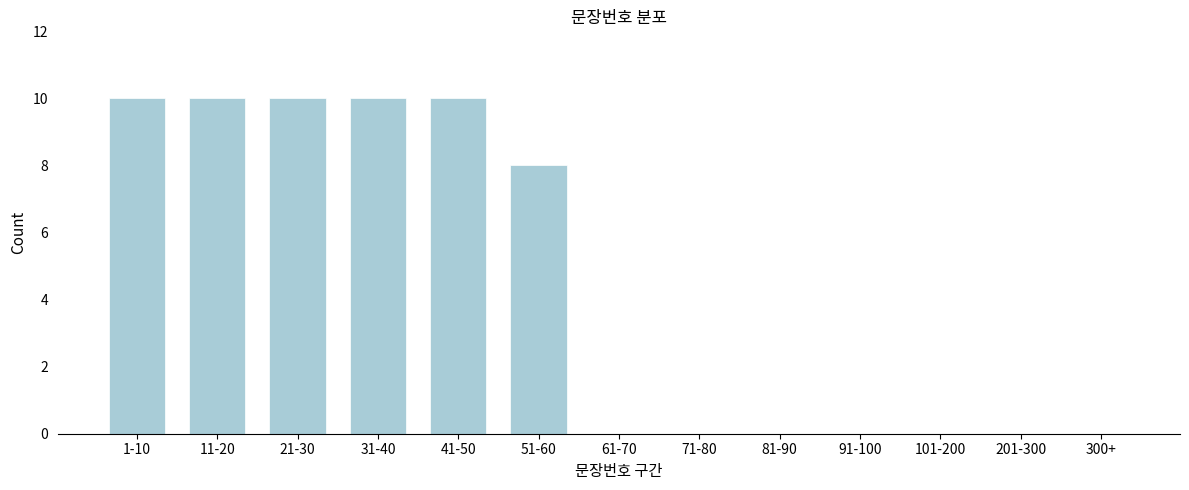

Reading left to right, what are all the values shown in this chart?

1-10=10	11-20=10	21-30=10	31-40=10	41-50=10	51-60=8	61-70=0	71-80=0	81-90=0	91-100=0	101-200=0	201-300=0	300+=0